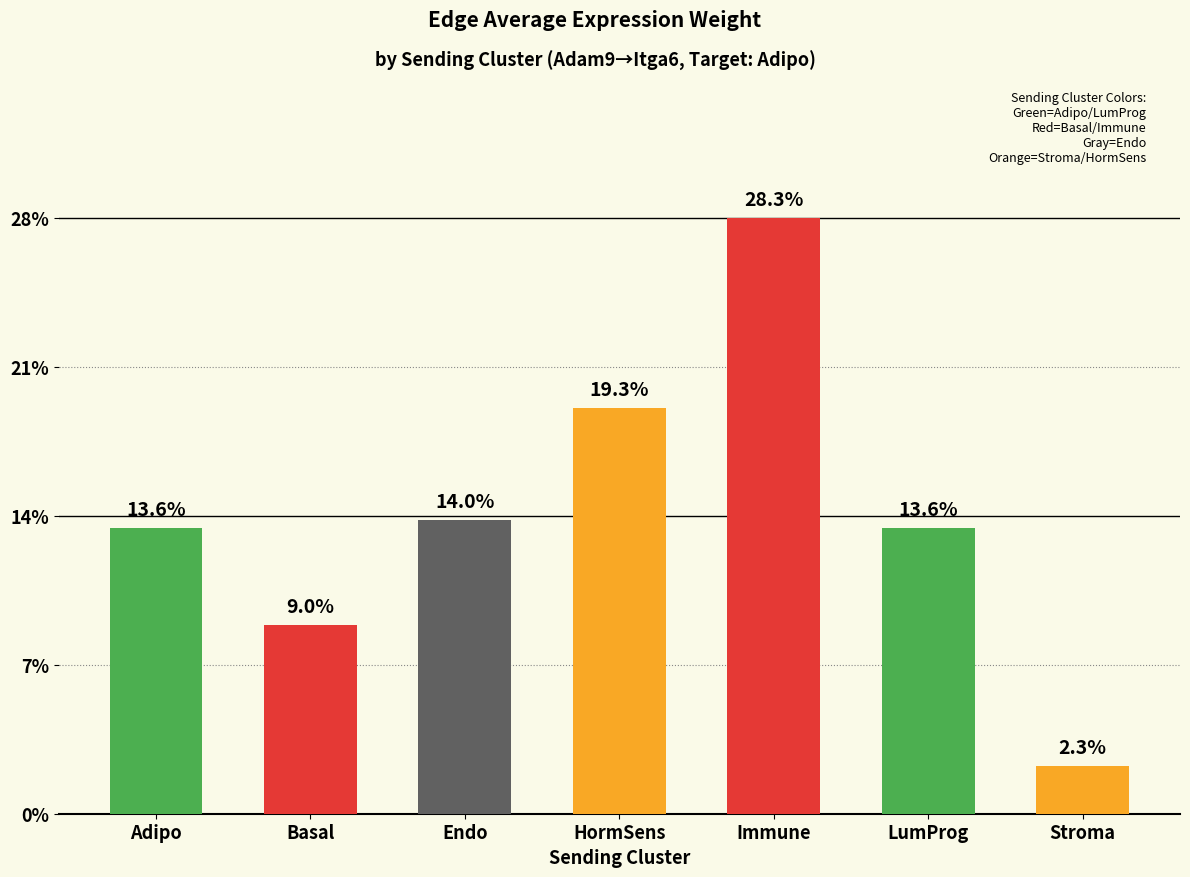

Does the chart contain any negative values?

No